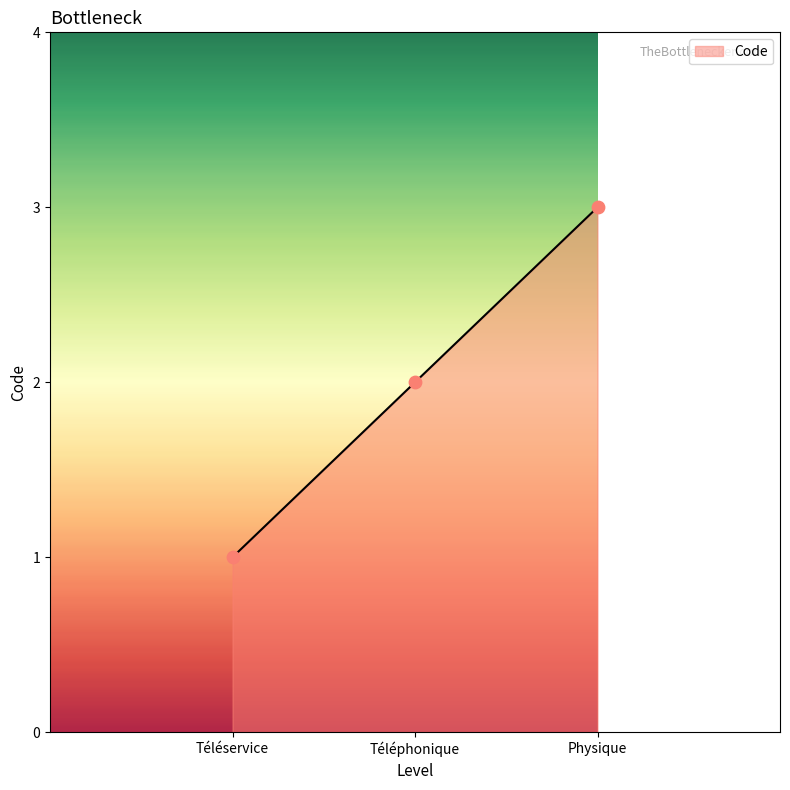

What is the change in value from Téléservice to Physique?

+2